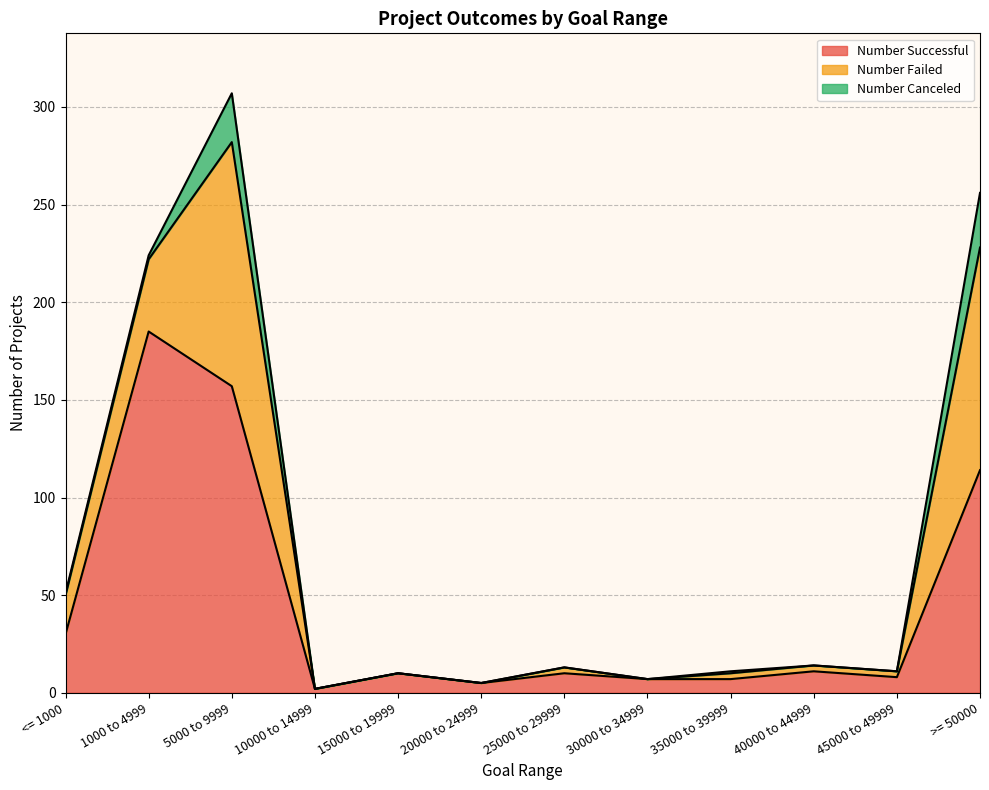

How many data points in Number Successful are less than 10?

5